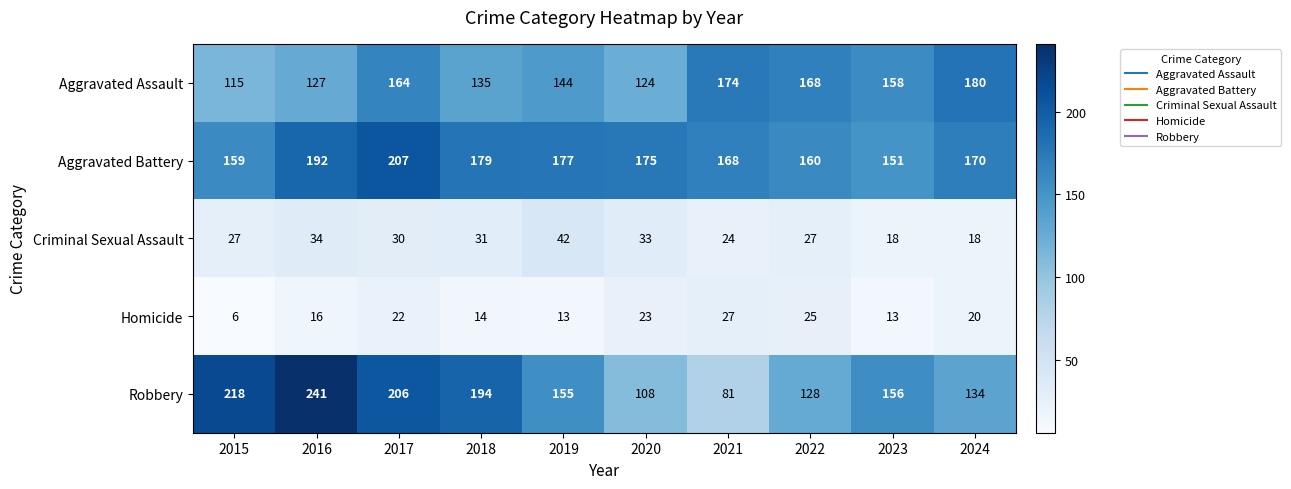

At which category does the chart reach its peak across all series?

2016